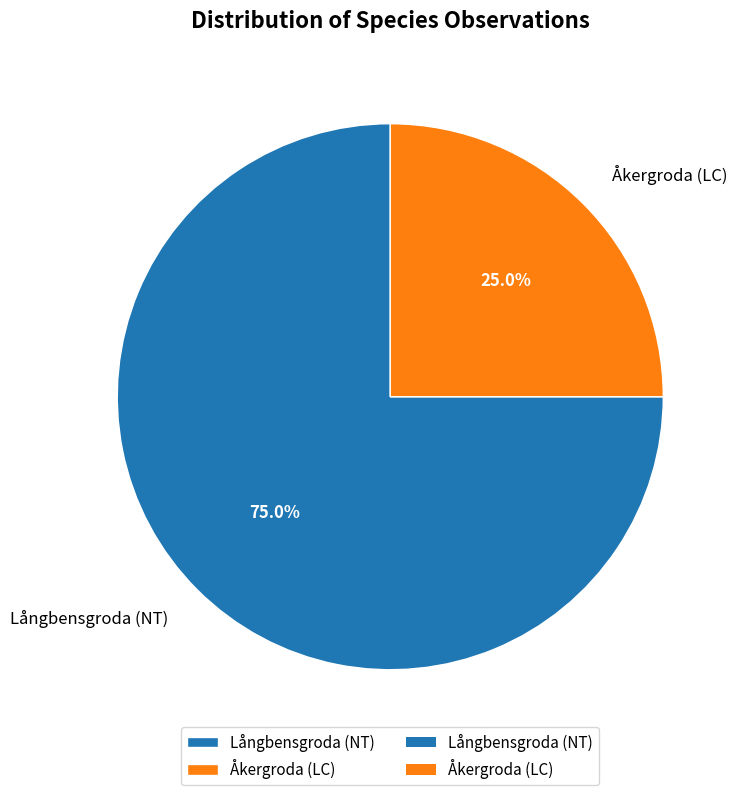

To the nearest percent, what is the average slice percentage?

50%